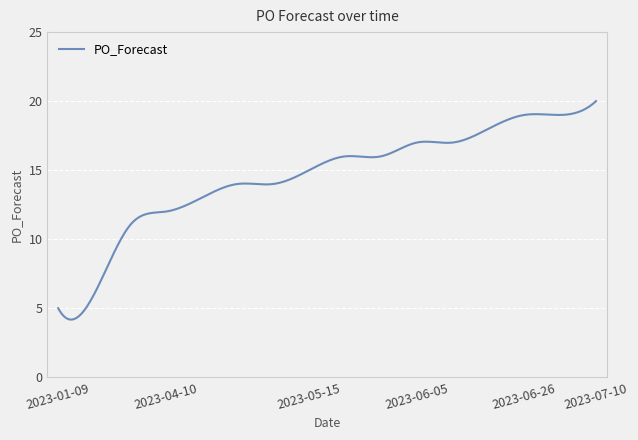

What is the difference between the maximum and minimum values?

15.8